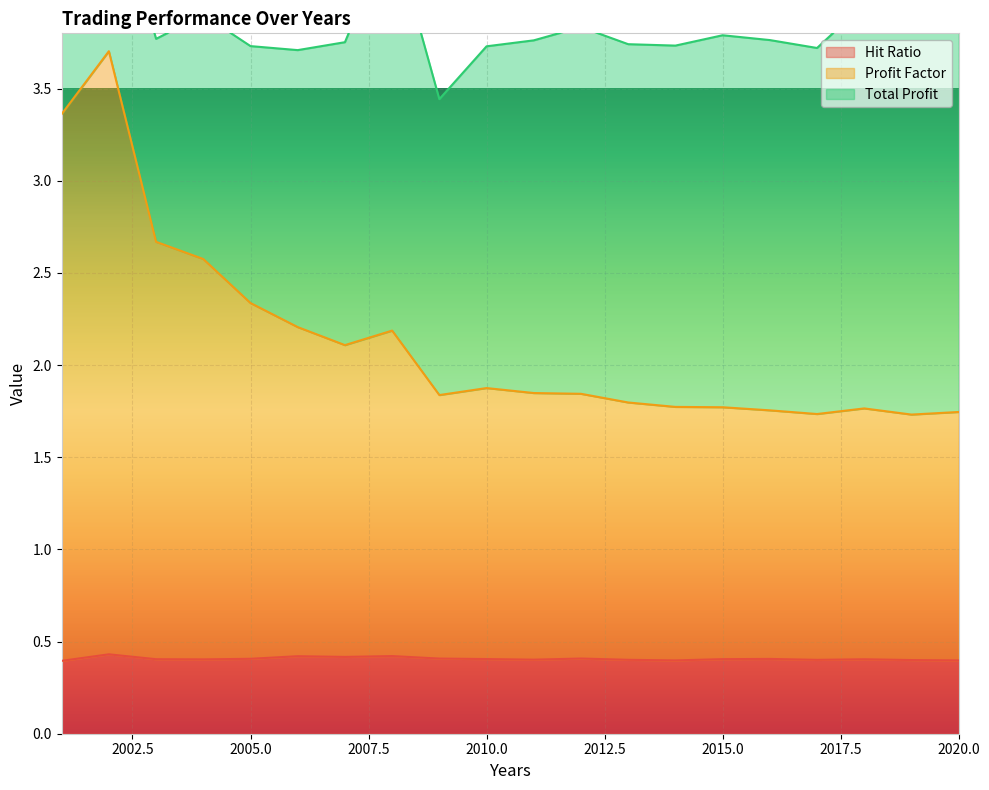

What is the value of the Hit Ratio point at the 15th from the left?

0.4